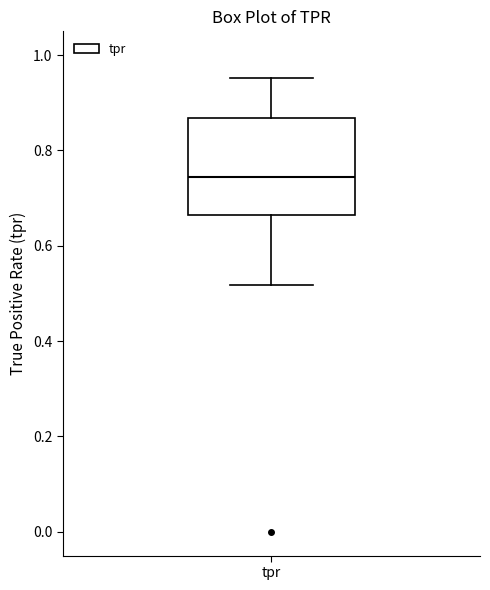

Where does the lower whisker of the box for tpr end on the y-axis? The values are not printed on the chart, so give them approximately, as read against the axis.

0.52